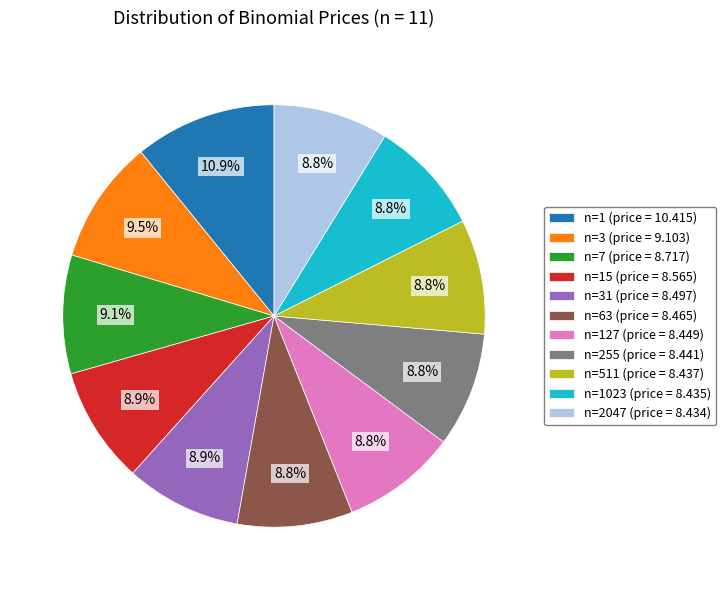

Which slice is the largest?

n=1 (price = 10.415)